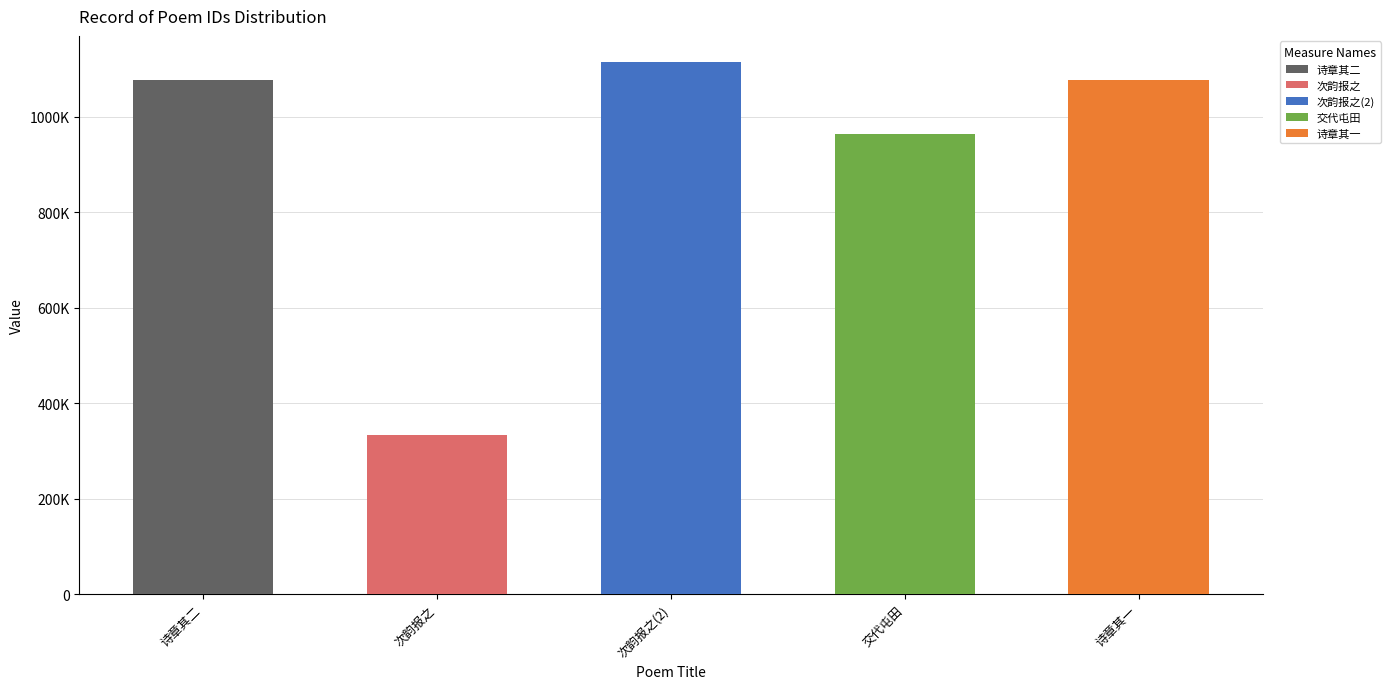

What is the change in value from 申伯见和拙句且示七言律诗两章有未肯承当制科之意次韵报之 其二 to 申伯见和拙句且示七言律诗两章有未肯承当制科之意次韵报之?

+35717